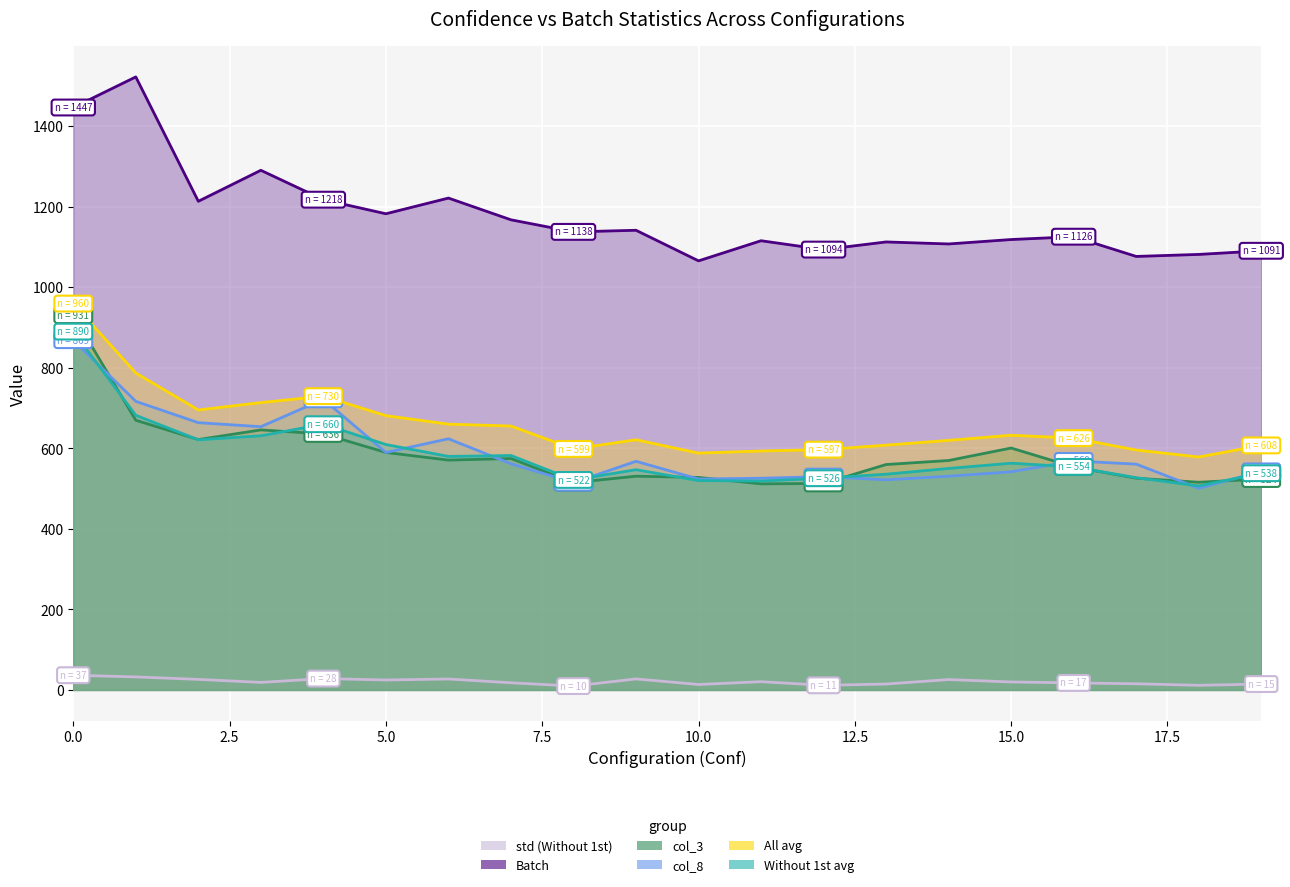

Reading left to right, list all the values displayed in this chart.

std (Without 1st): 36.5	32.3	26.2	18.7	28.3	24.7	27.2	17.7	9.7	27.4	13.5	20.5	11.5	14.7	25.7	19.8	17.5	15.3	11.5	14.6
Batch: 1447.0	1523.0	1214.0	1291.0	1218.0	1183.0	1222.0	1168.0	1138.0	1142.0	1066.0	1116.0	1094.0	1113.0	1108.0	1119.0	1126.0	1077.0	1082.0	1091.0
col_3: 931.0	670.0	622.0	646.0	636.0	590.0	571.0	575.0	515.0	531.0	528.0	512.0	513.0	560.0	570.0	601.0	554.0	526.0	516.0	524.0
col_8: 869.0	717.0	664.0	654.0	722.0	590.0	624.0	562.0	515.0	568.0	524.0	526.0	530.0	522.0	531.0	542.0	569.0	561.0	501.0	543.0
All avg: 959.9	787.4	695.5	713.9	729.9	681.4	660.4	655.6	598.8	621.5	588.4	593.6	597.0	608.1	620.0	632.8	625.6	596.0	578.8	607.5
Without 1st avg: 890.3	682.3	621.4	631.4	660.1	609.7	580.1	582.4	521.7	547.1	520.1	519.0	526.0	536.0	550.3	563.3	554.1	527.3	506.9	538.4